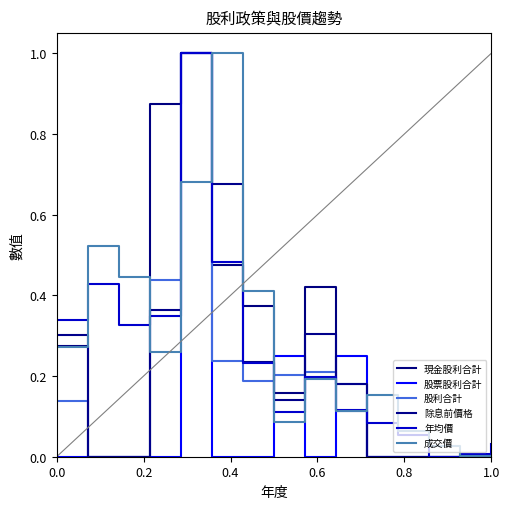

List the series in order of their peak value, lowest first.

現金股利合計, 股票股利合計, 股利合計, 除息前價格, 年均價, 成交價